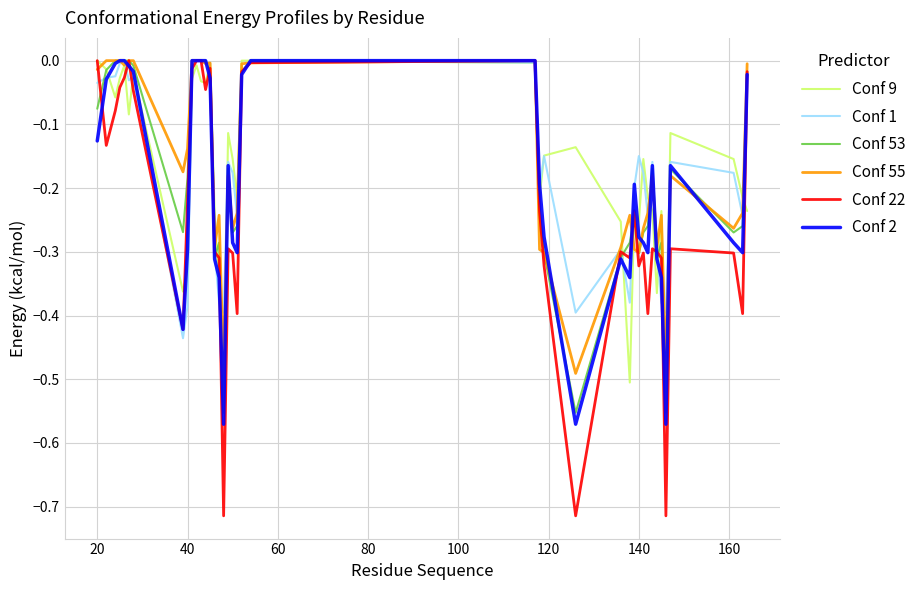

Which series has the widest spread of values?

Conf 22